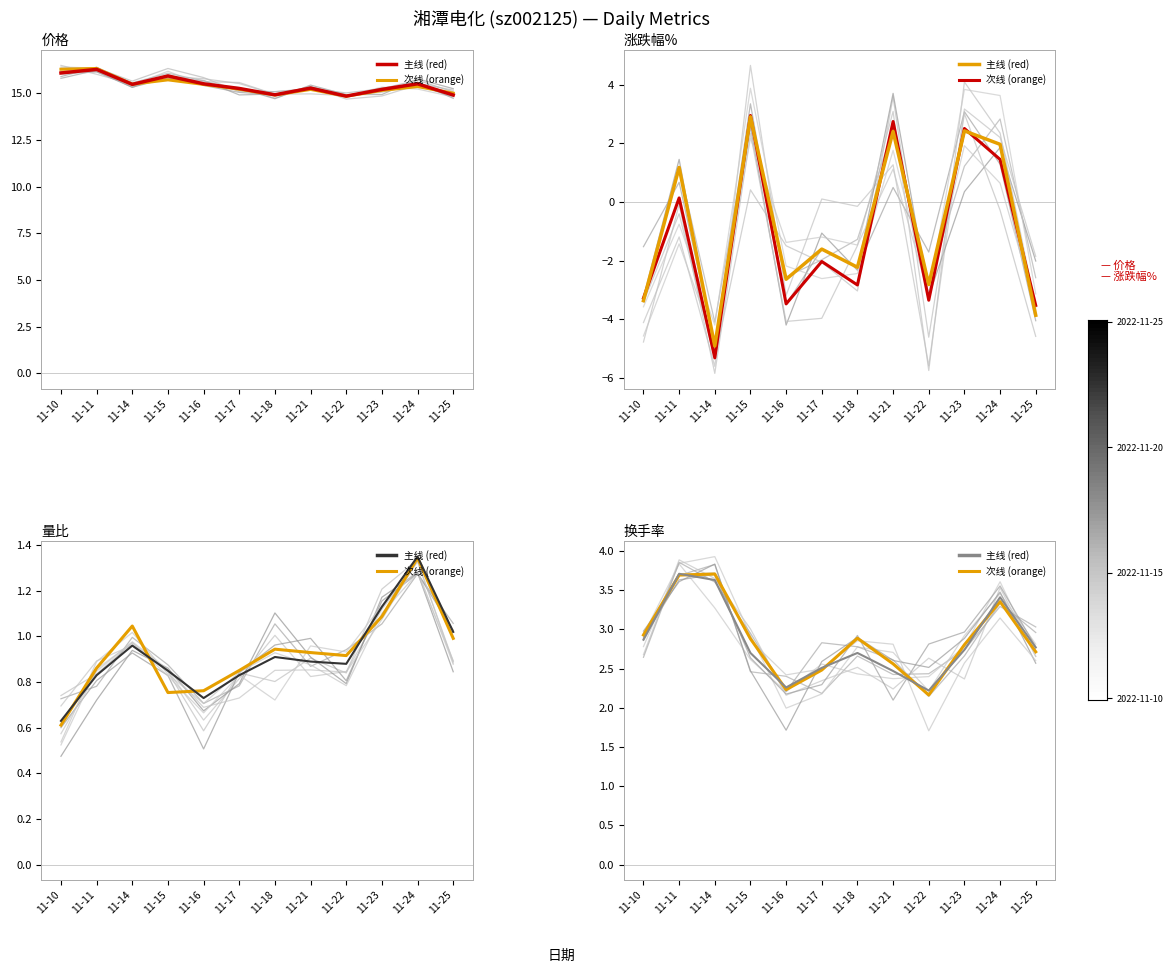

The 量比 series shows 1.8 at 11-25. True or false?

False